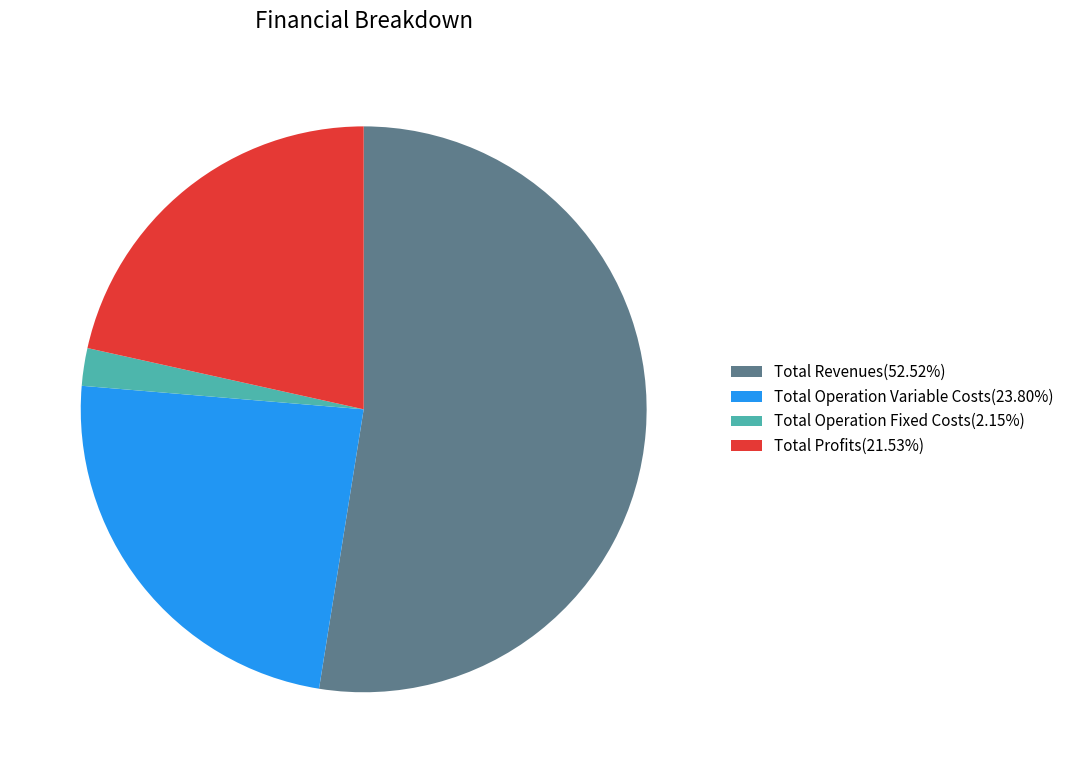

Does any single category account for the majority?

Yes